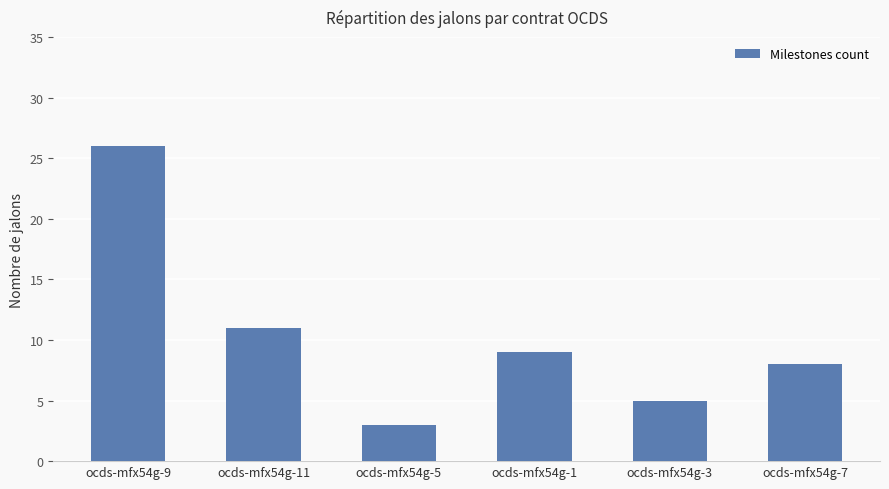

How many values are below 9?

3